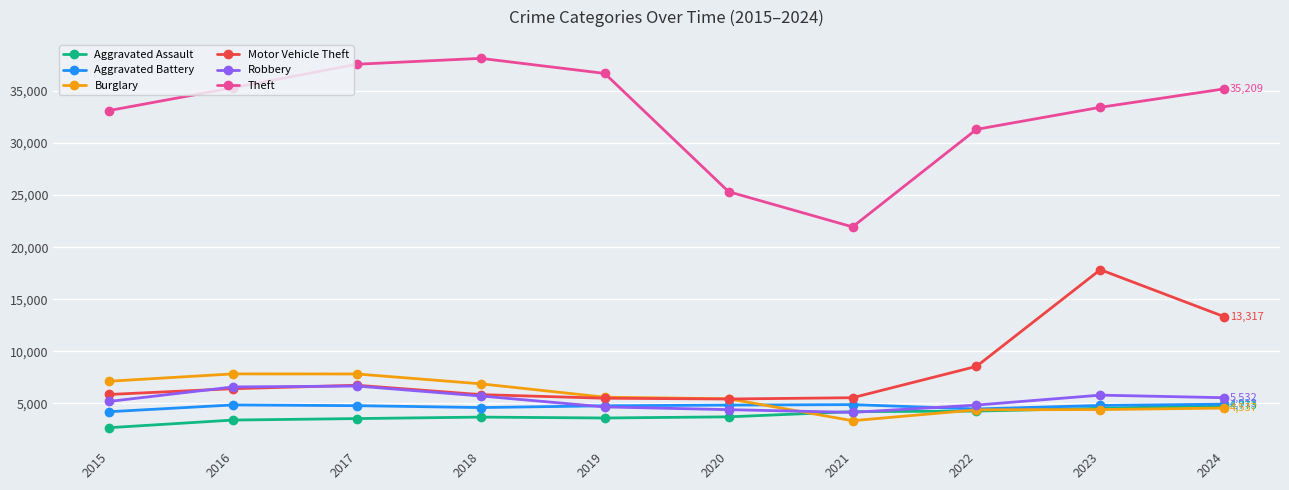

What is the highest value of the Aggravated Assault series?

4773